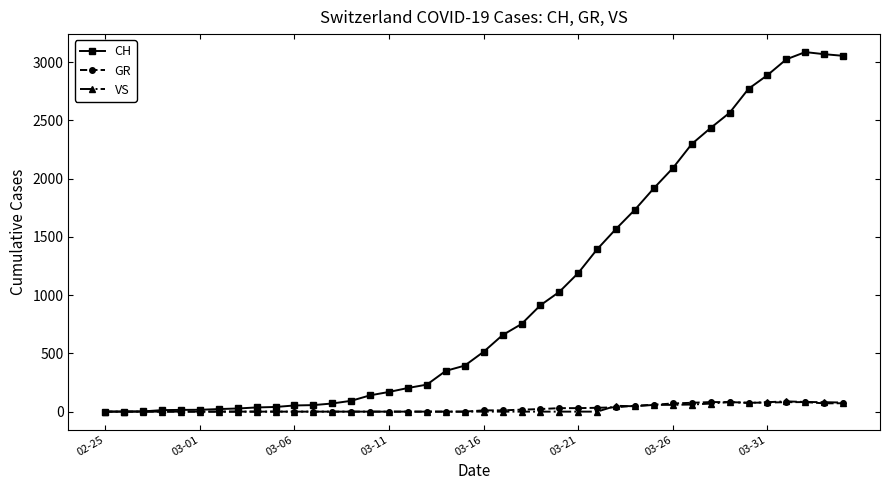

Which series has the largest range (max minus min)?

CH